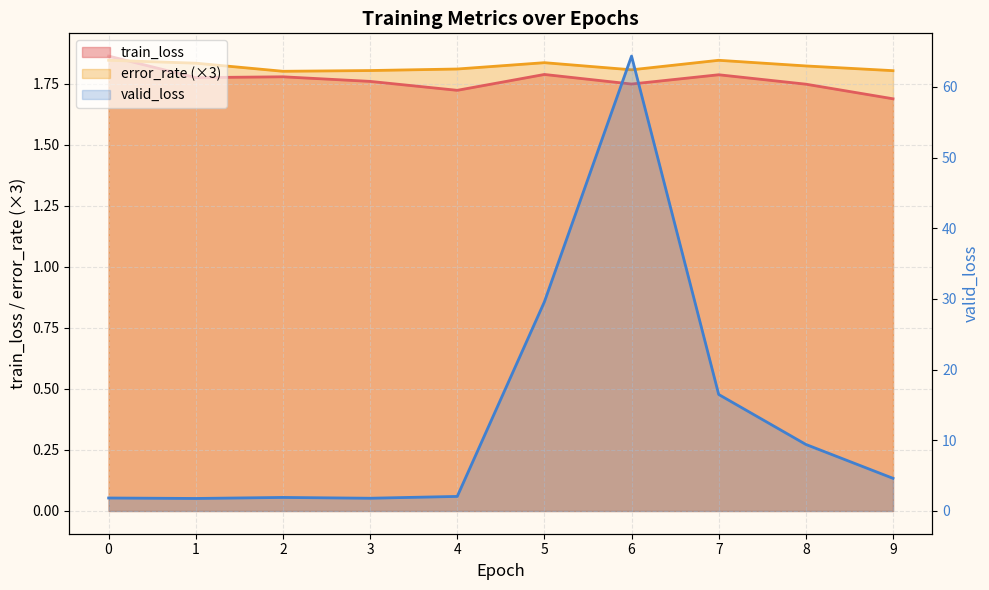

Reading left to right, list all the values displayed in this chart.

train_loss: 1.9	1.8	1.8	1.8	1.7	1.8	1.7	1.8	1.7	1.7
valid_loss: 1.8	1.8	1.9	1.8	2.1	29.6	64.4	16.5	9.4	4.6
error_rate: 1.8	1.8	1.8	1.8	1.8	1.8	1.8	1.8	1.8	1.8